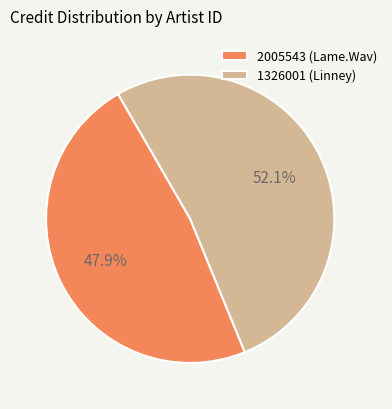

Rank the categories by value from highest to lowest.

1326001 (Linney), 2005543 (Lame.Wav)